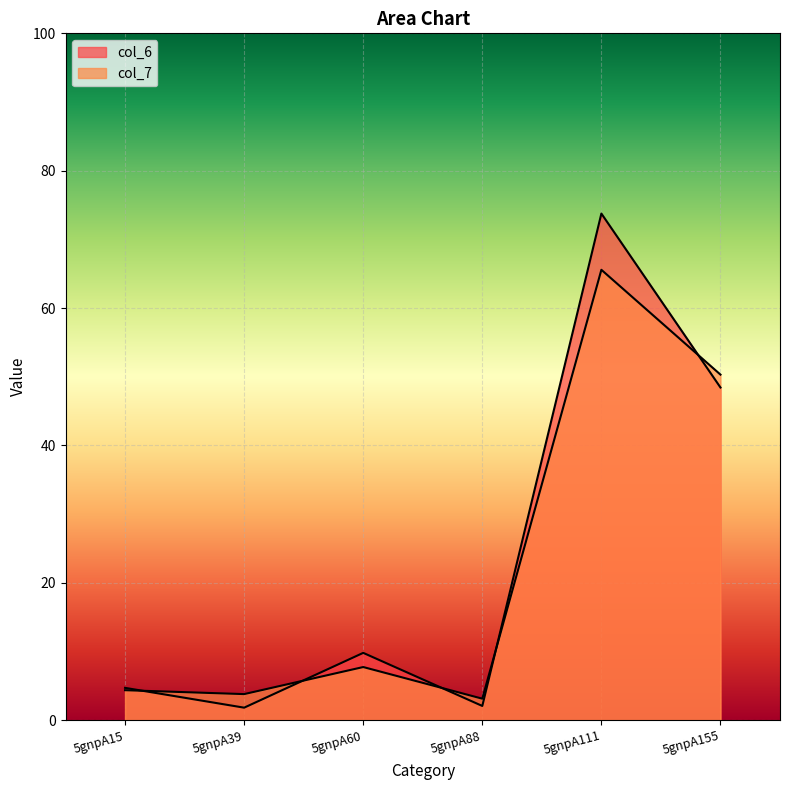

List the series in order of their peak value, lowest first.

col_7, col_6